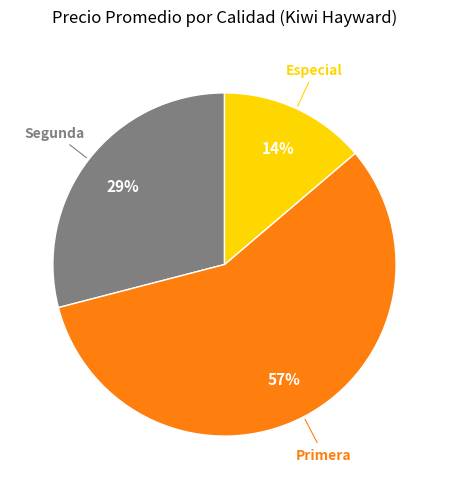

Is there a majority slice in this chart?

Yes